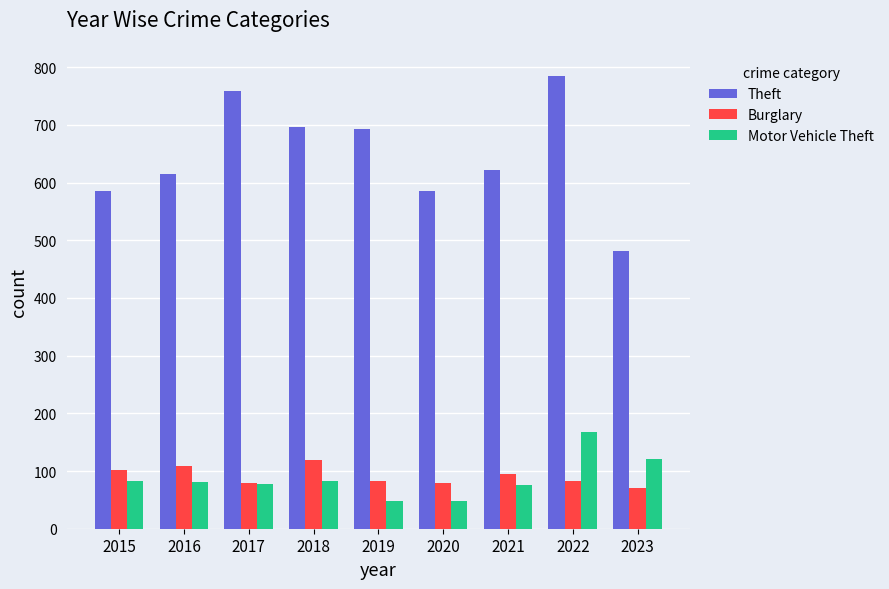

Is the value of Motor Vehicle Theft at 2016 greater than the value of Burglary at 2021?

No